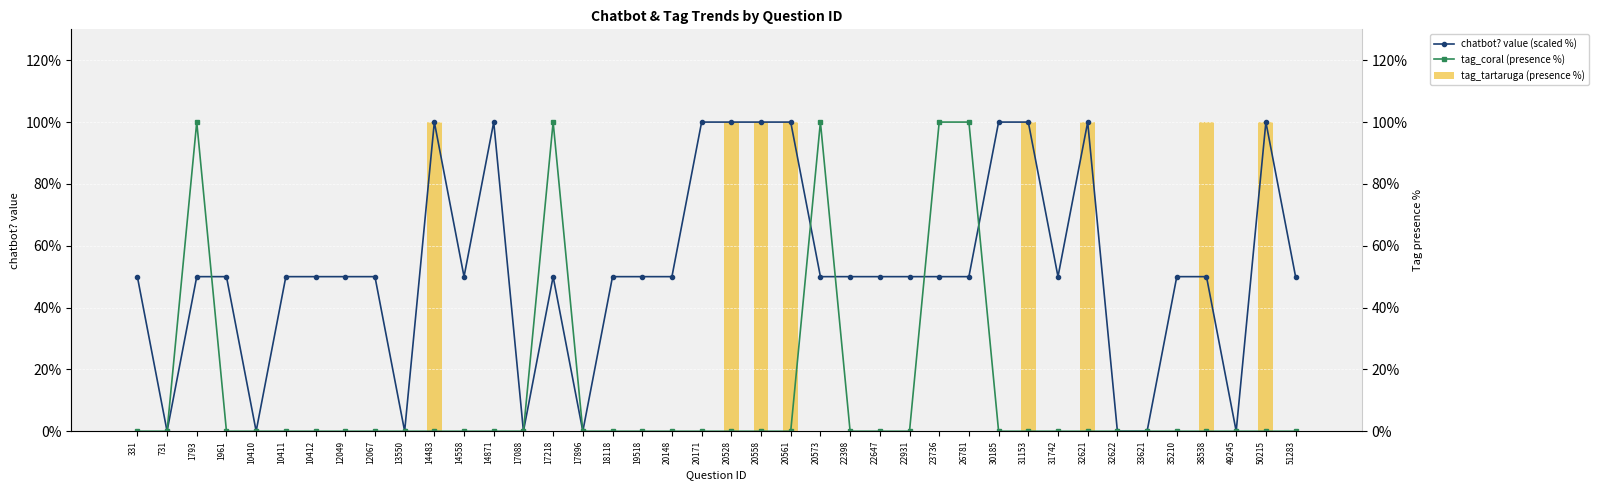

How many data points in tag_tartaruga (presence %) are above 0?

8